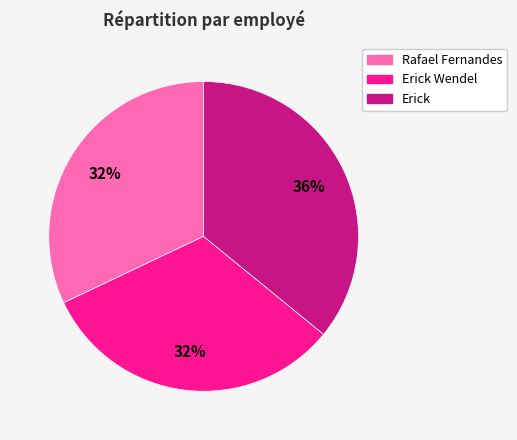

How many slices are in this pie chart?

3